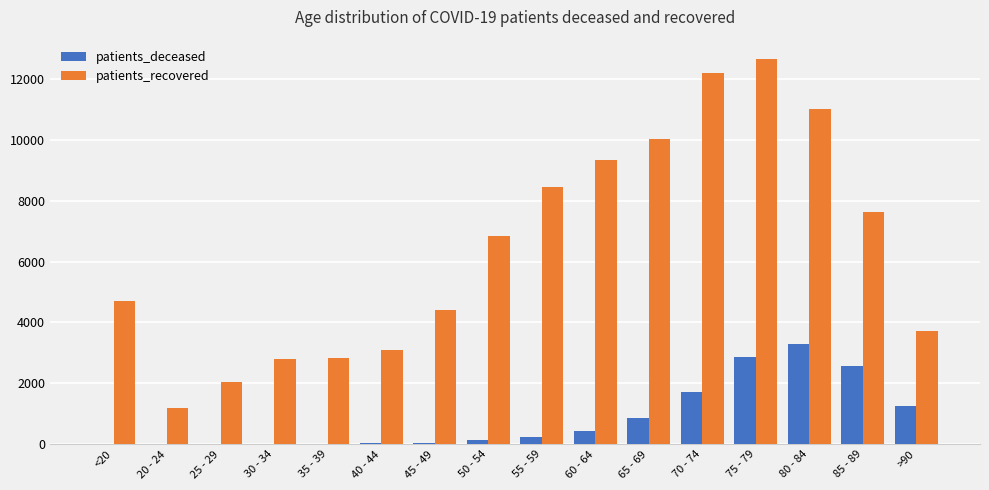

Between 85 - 89 and >90, which series saw the biggest shift?

patients_recovered